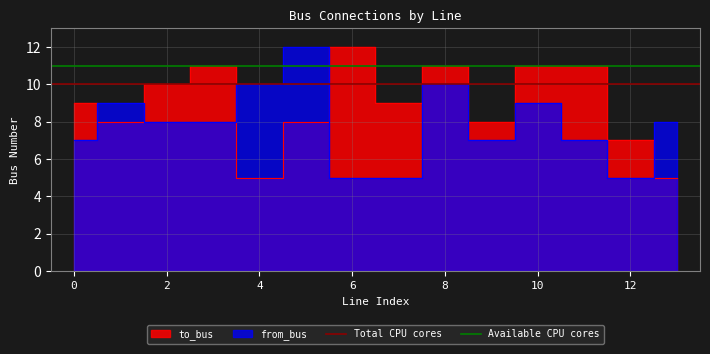

Which series has the largest total across all categories?

Available CPU cores